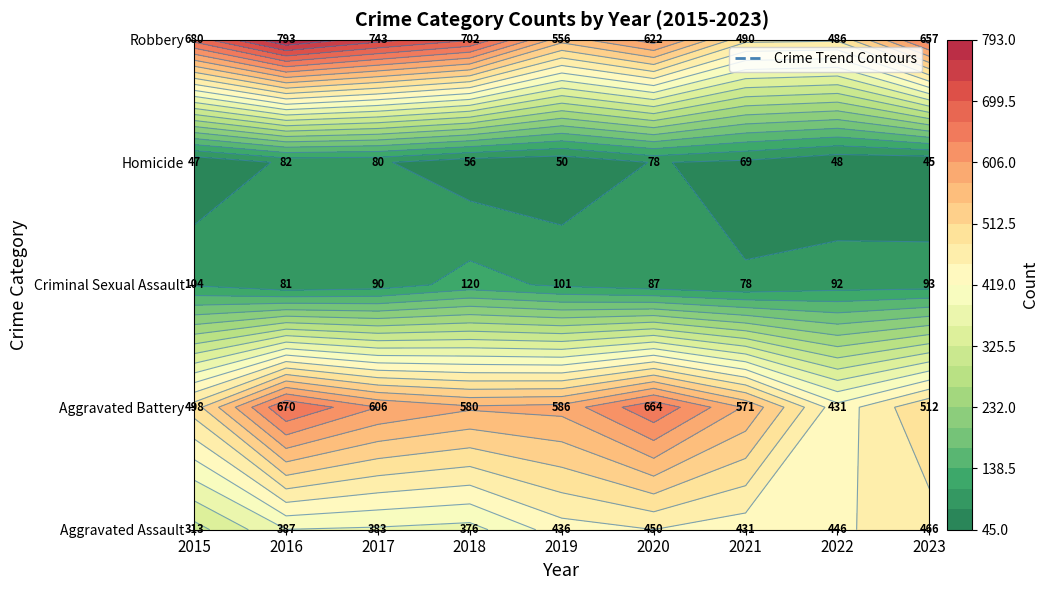

The Aggravated Battery series shows 512 at 2023. True or false?

True